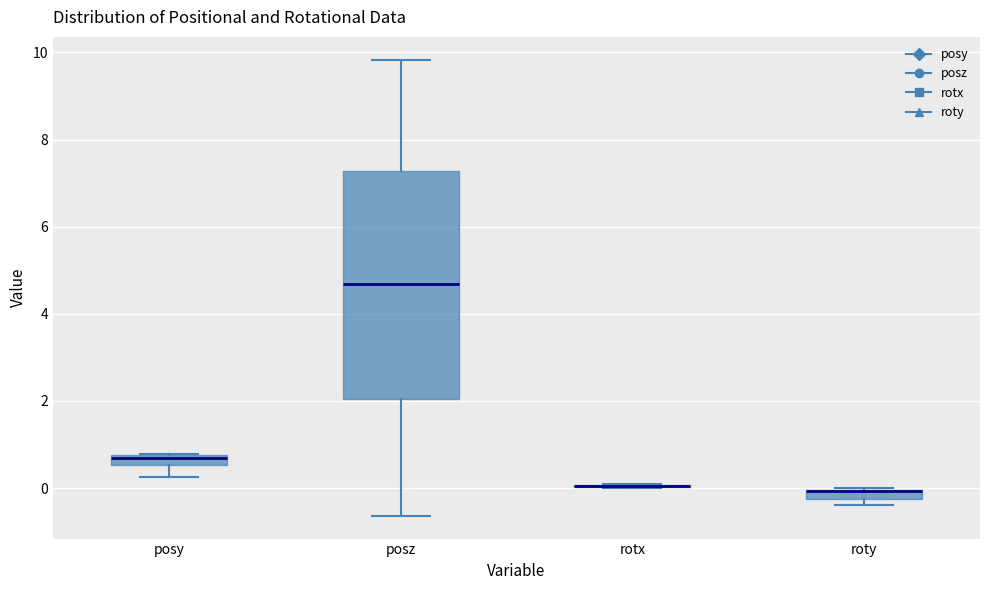

Where does the upper whisker of the box for posz end on the y-axis? The values are not printed on the chart, so give them approximately, as read against the axis.

9.8